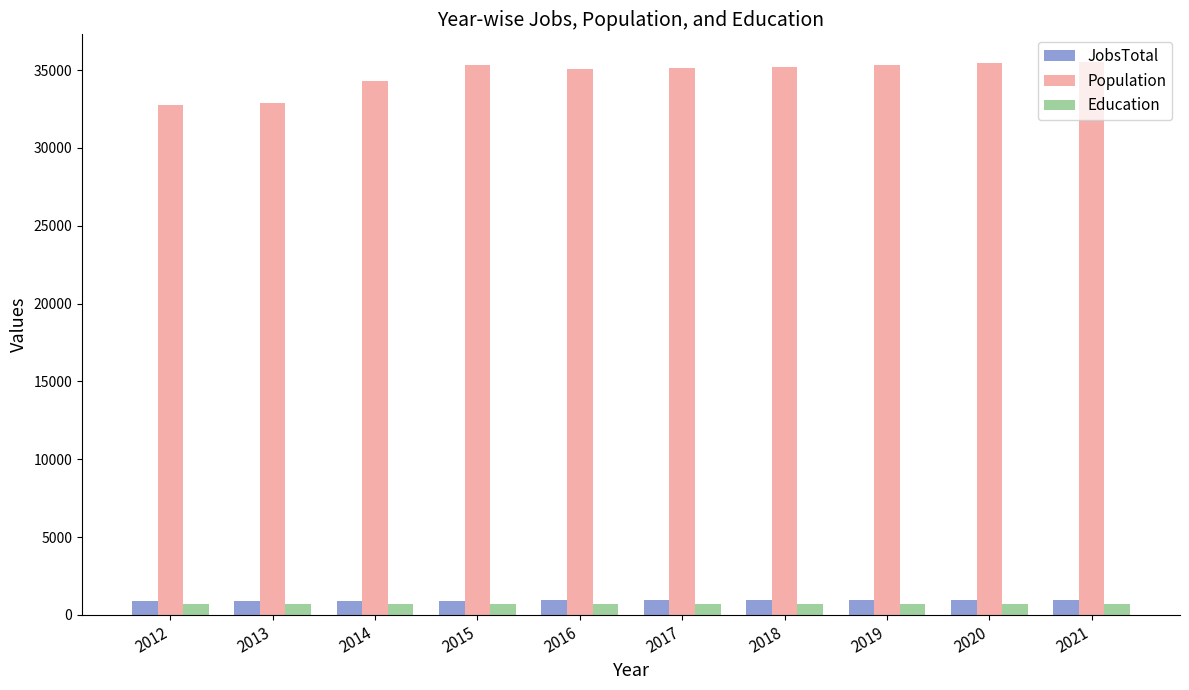

At how many categories does at least one series exceed 17417?

10